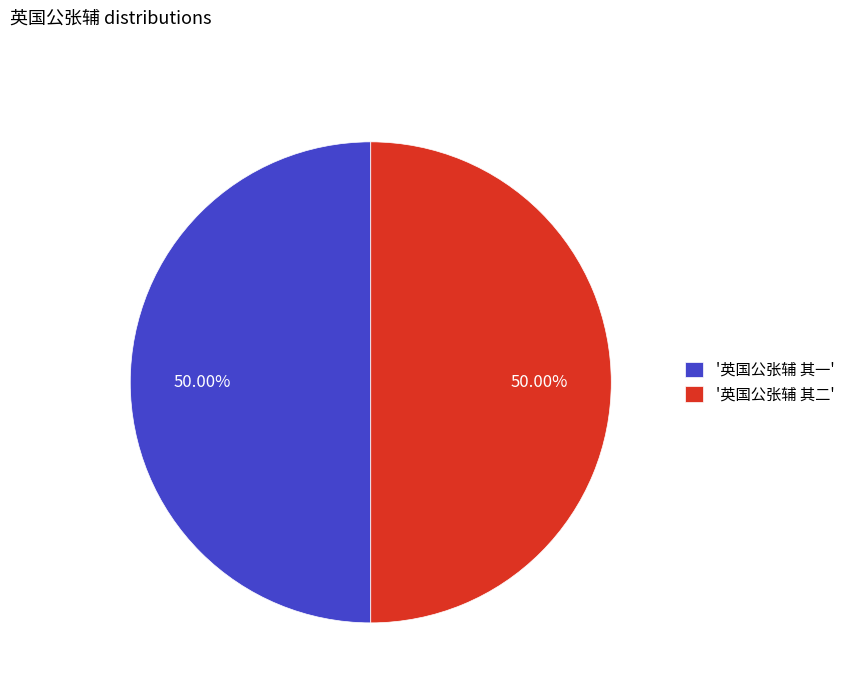

Count the number of slices in the pie.

2